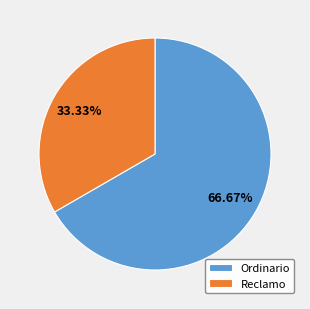

What percentage is the Ordinario slice, to the nearest percent?

67%